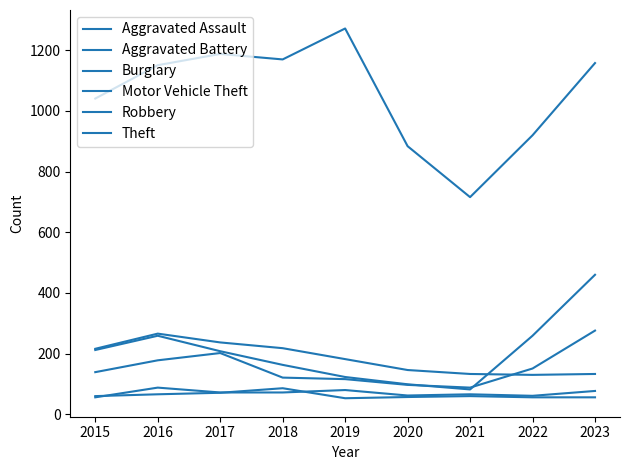

Is this an area chart (filled region under the line)?

No